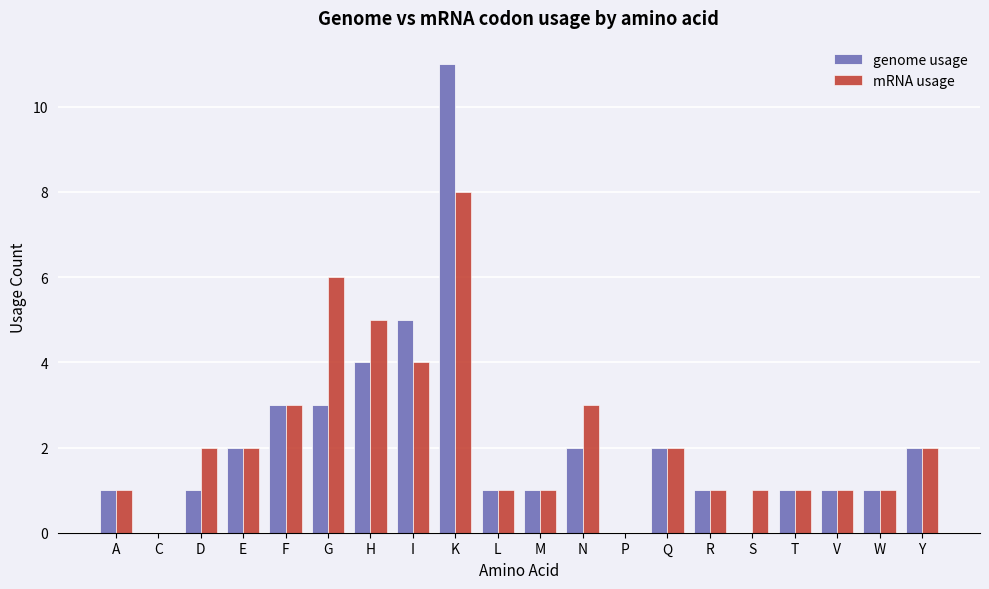

What is the sum of the mRNA usage values at M and K?

9